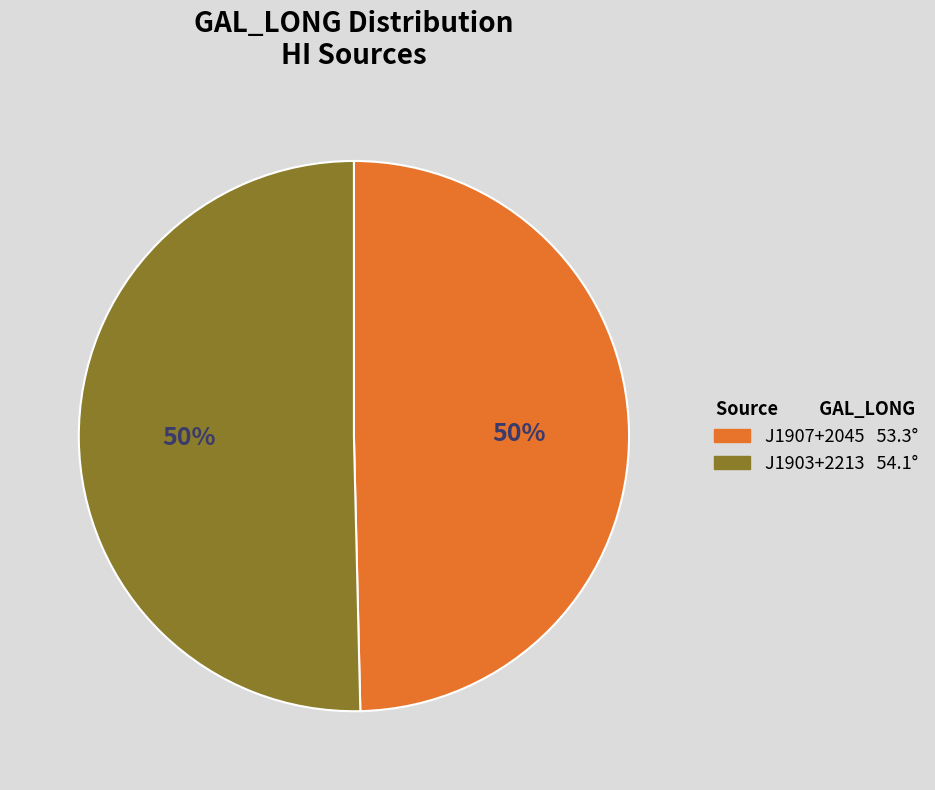

To the nearest percent, what portion does J1907+2045 represent?

50%